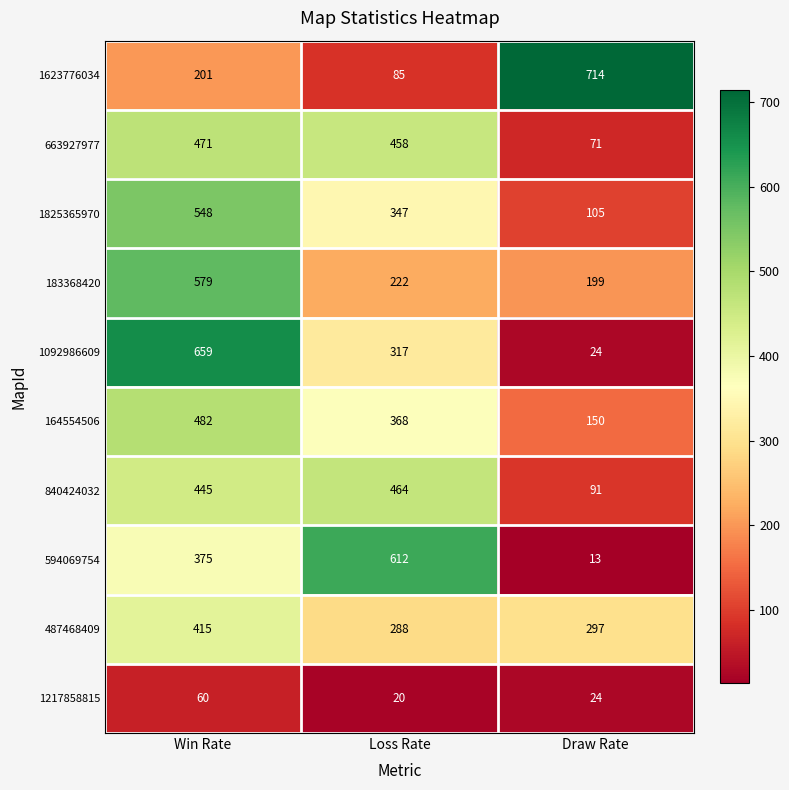

Count the number of categories in the chart.

3